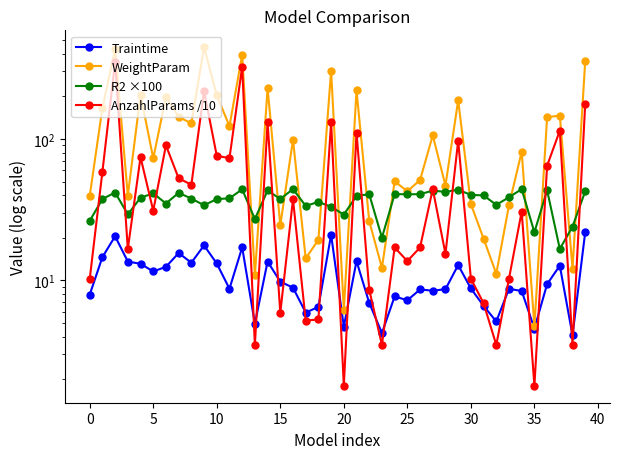

Which series has the largest total across all categories?

WeightParam